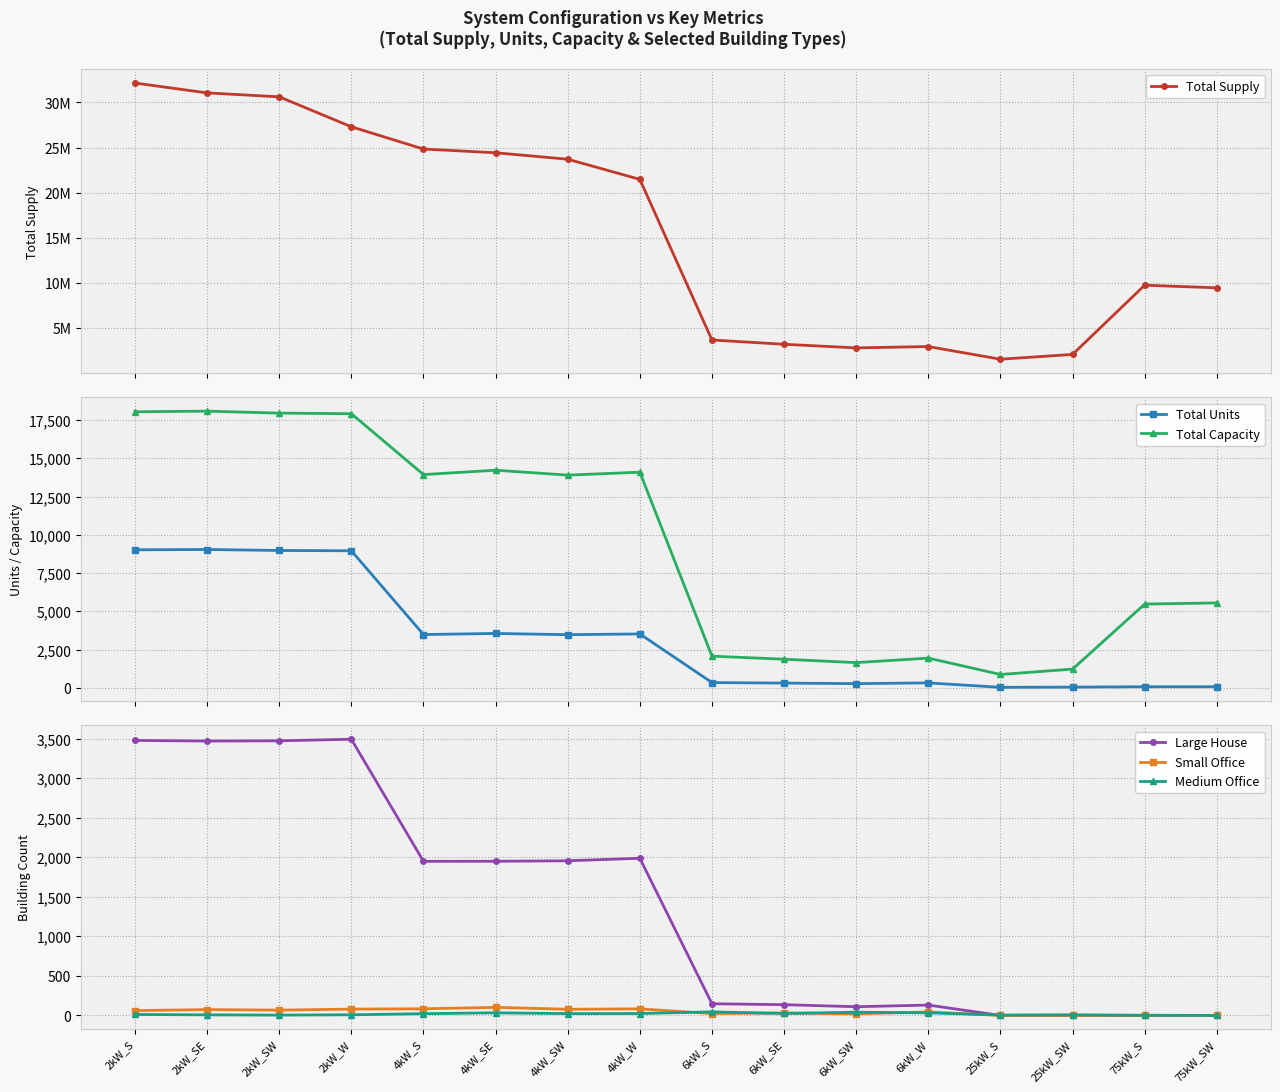

Reading right to left, list all the values displayed in this chart.

Total Supply: 75kW_SW=9466039.7	75kW_S=9756768.7	25kW_SW=2089351.1	25kW_S=1559300.9	6kW_W=2962854.0	6kW_SW=2814228.0	6kW_SE=3215347.5	6kW_S=3688860.5	4kW_W=21477643.3	4kW_SW=23707739.2	4kW_SE=24424274.4	4kW_S=24834763.2	2kW_W=27299712.4	2kW_SW=30618800.6	2kW_SE=31054211.3	2kW_S=32144765.7
Total Units: 75kW_SW=74.0	75kW_S=73.0	25kW_SW=49.0	25kW_S=35.0	6kW_W=324.0	6kW_SW=275.0	6kW_SE=312.0	6kW_S=345.0	4kW_W=3523.0	4kW_SW=3475.0	4kW_SE=3555.0	4kW_S=3484.0	2kW_W=8956.0	2kW_SW=8976.0	2kW_SE=9040.0	2kW_S=9019.0
Total Capacity: 75kW_SW=5550.0	75kW_S=5475.0	25kW_SW=1225.0	25kW_S=875.0	6kW_W=1944.0	6kW_SW=1650.0	6kW_SE=1872.0	6kW_S=2070.0	4kW_W=14092.0	4kW_SW=13900.0	4kW_SE=14220.0	4kW_S=13936.0	2kW_W=17912.0	2kW_SW=17952.0	2kW_SE=18080.0	2kW_S=18038.0
Large House: 75kW_SW=0.0	75kW_S=0.0	25kW_SW=0.0	25kW_S=0.0	6kW_W=131.0	6kW_SW=110.0	6kW_SE=136.0	6kW_S=148.0	4kW_W=1990.0	4kW_SW=1958.0	4kW_SE=1952.0	4kW_S=1951.0	2kW_W=3497.0	2kW_SW=3477.0	2kW_SE=3474.0	2kW_S=3482.0
Small Office: 75kW_SW=0.0	75kW_S=0.0	25kW_SW=0.0	25kW_S=0.0	6kW_W=44.0	6kW_SW=20.0	6kW_SE=31.0	6kW_S=24.0	4kW_W=83.0	4kW_SW=78.0	4kW_SE=102.0	4kW_S=84.0	2kW_W=80.0	2kW_SW=67.0	2kW_SE=74.0	2kW_S=61.0
Medium Office: 75kW_SW=0.0	75kW_S=2.0	25kW_SW=8.0	25kW_S=5.0	6kW_W=33.0	6kW_SW=41.0	6kW_SE=25.0	6kW_S=45.0	4kW_W=24.0	4kW_SW=23.0	4kW_SE=33.0	4kW_S=22.0	2kW_W=8.0	2kW_SW=4.0	2kW_SE=7.0	2kW_S=12.0